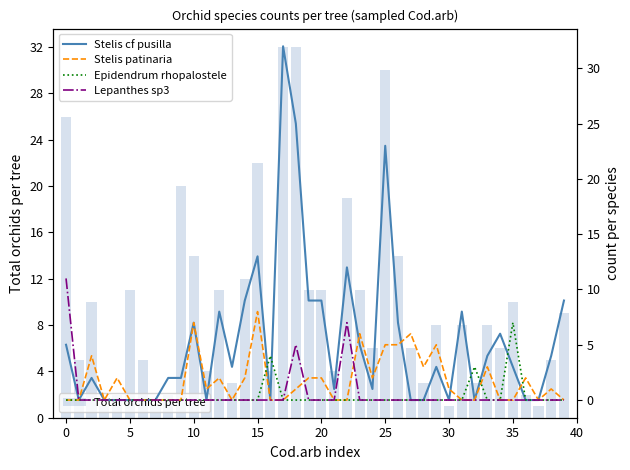

How many groups of bars are there?

40